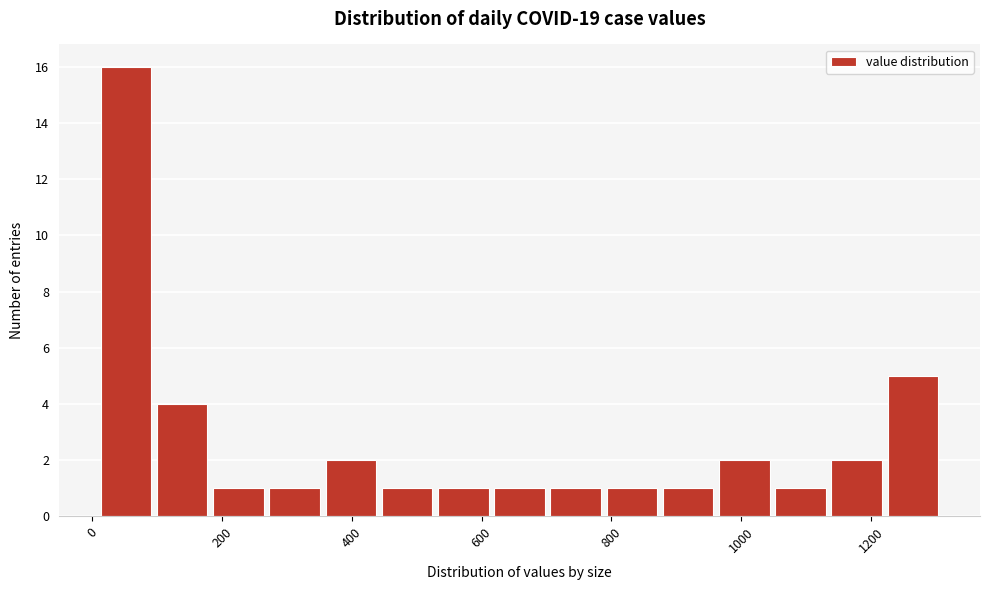

How tall is the bar that spans 700 to 800 on the x-axis? Neither the bar edges nor the heights are printed on the chart, so give them approximately, as read against the axes.

1